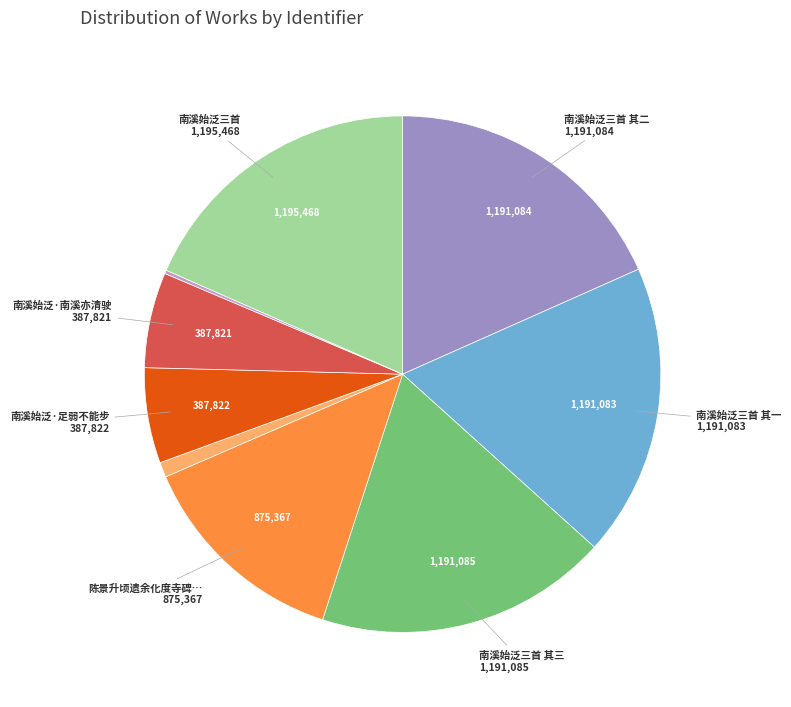

Is there any slice that represents more than half of the pie?

No